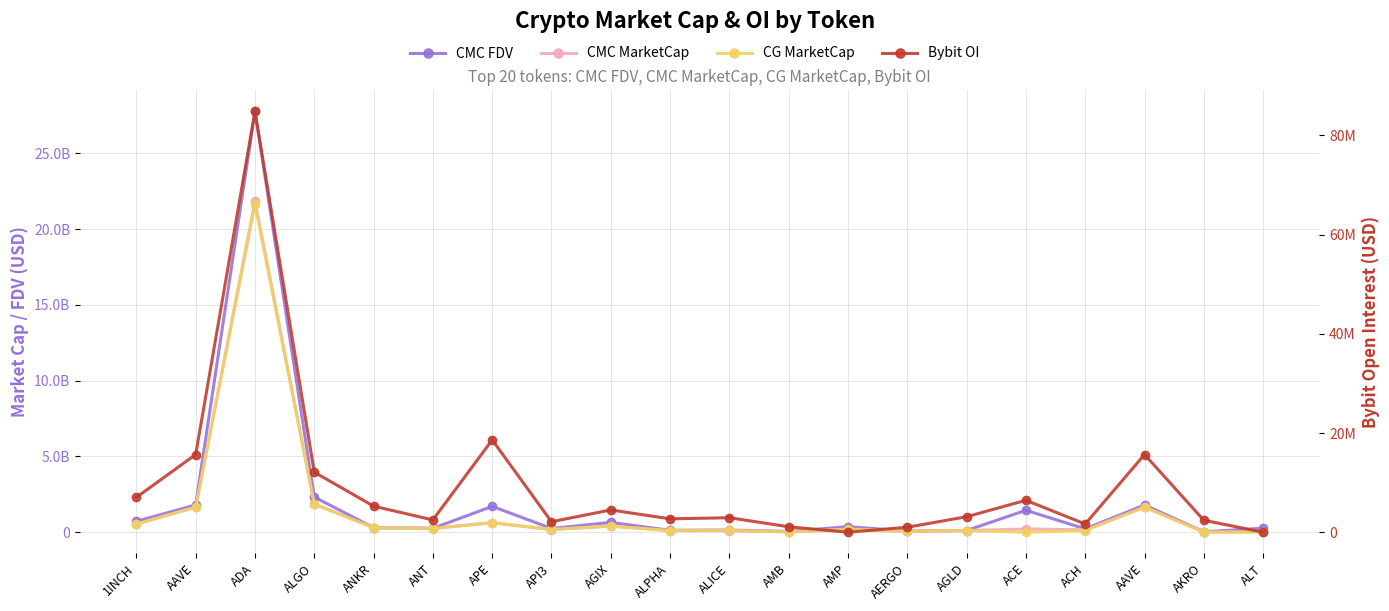

What is the total value across all series at ANKR?

894015541.1